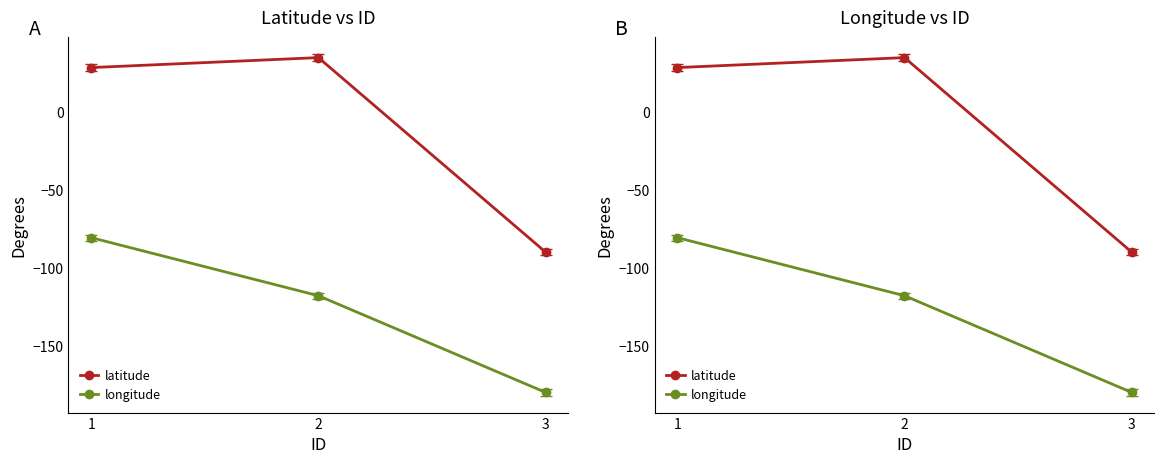

How many data points in longitude are less than -117?

2